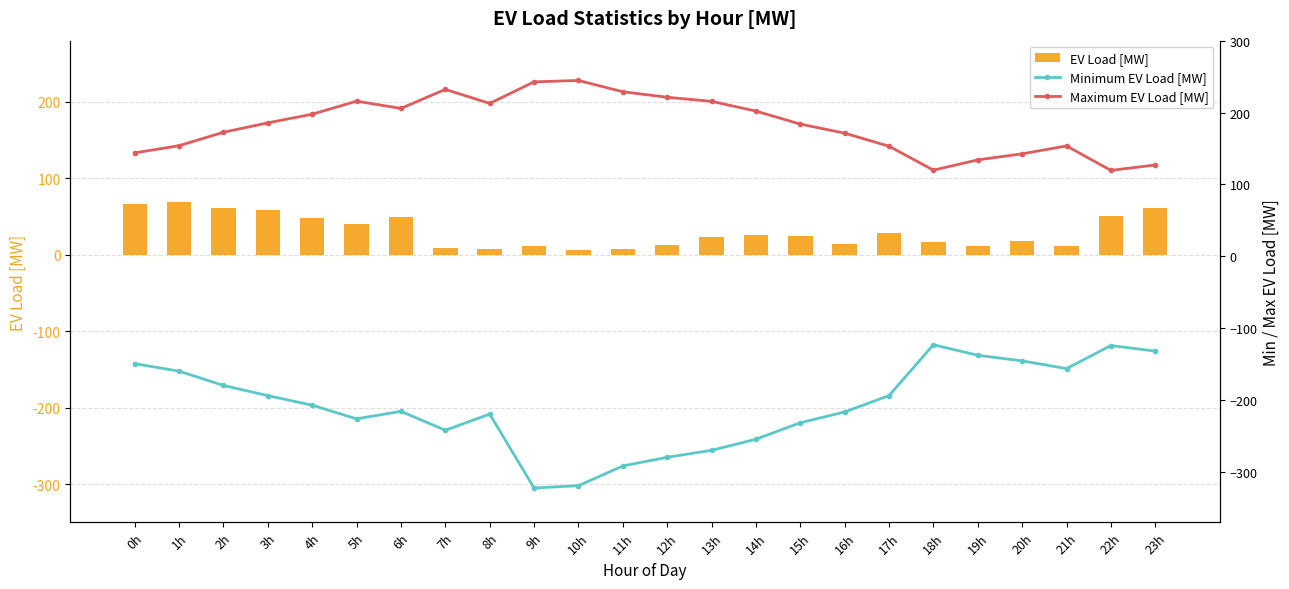

What is the label of the 16th bar from the right?

8h